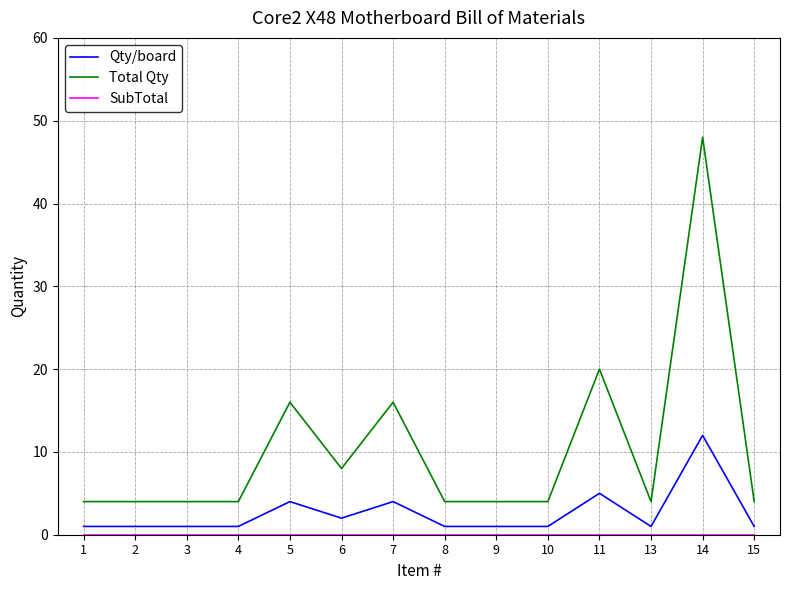

Which series has the largest total across all categories?

Total Qty